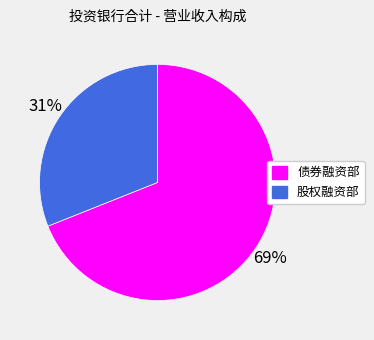

Which has a higher value, 股权融资部 or 债券融资部?

债券融资部